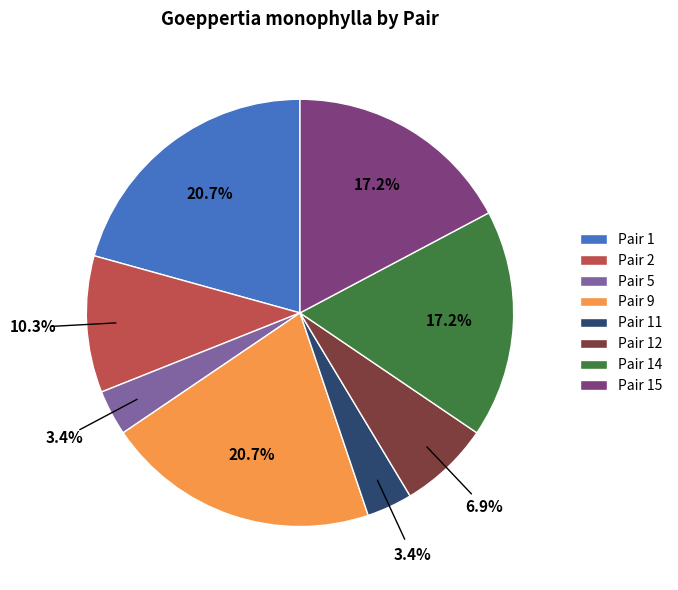

Combined, do Pair 15 and Pair 9 account for over 50%?

No